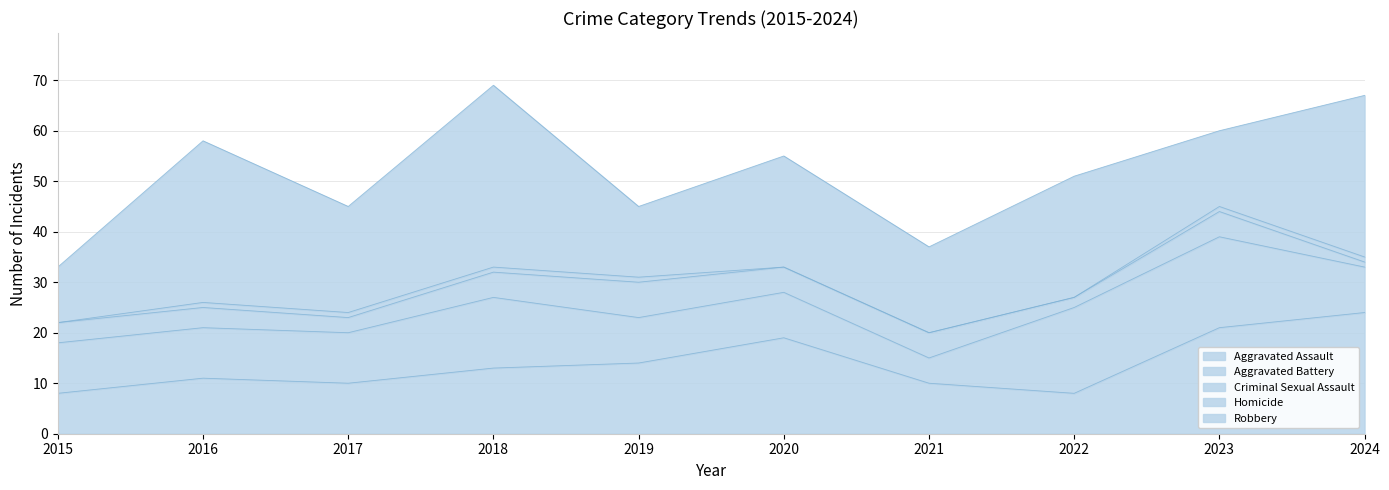

Reading left to right, list all the values displayed in this chart.

Aggravated Assault: 2015=8	2016=11	2017=10	2018=13	2019=14	2020=19	2021=10	2022=8	2023=21	2024=24
Aggravated Battery: 2015=10	2016=10	2017=10	2018=14	2019=9	2020=9	2021=5	2022=17	2023=18	2024=9
Criminal Sexual Assault: 2015=4	2016=4	2017=3	2018=5	2019=7	2020=5	2021=5	2022=2	2023=5	2024=1
Homicide: 2015=0	2016=1	2017=1	2018=1	2019=1	2020=0	2021=0	2022=0	2023=1	2024=1
Robbery: 2015=11	2016=32	2017=21	2018=36	2019=14	2020=22	2021=17	2022=24	2023=15	2024=32